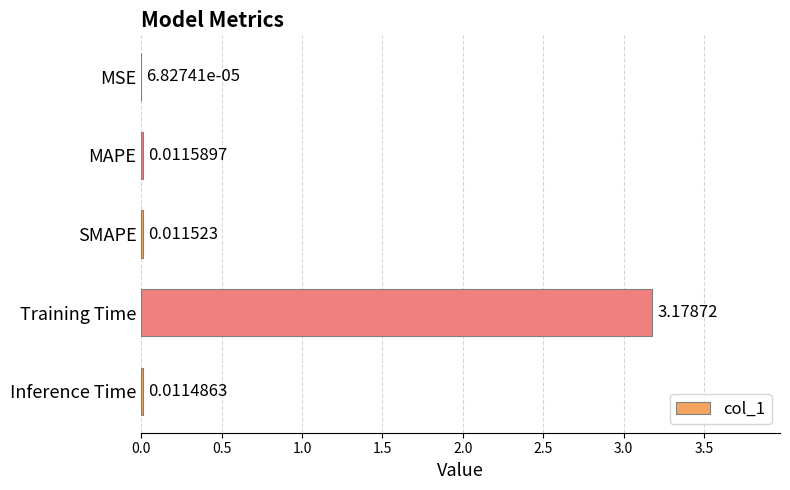

At which label is the value closest to 1?

MAPE